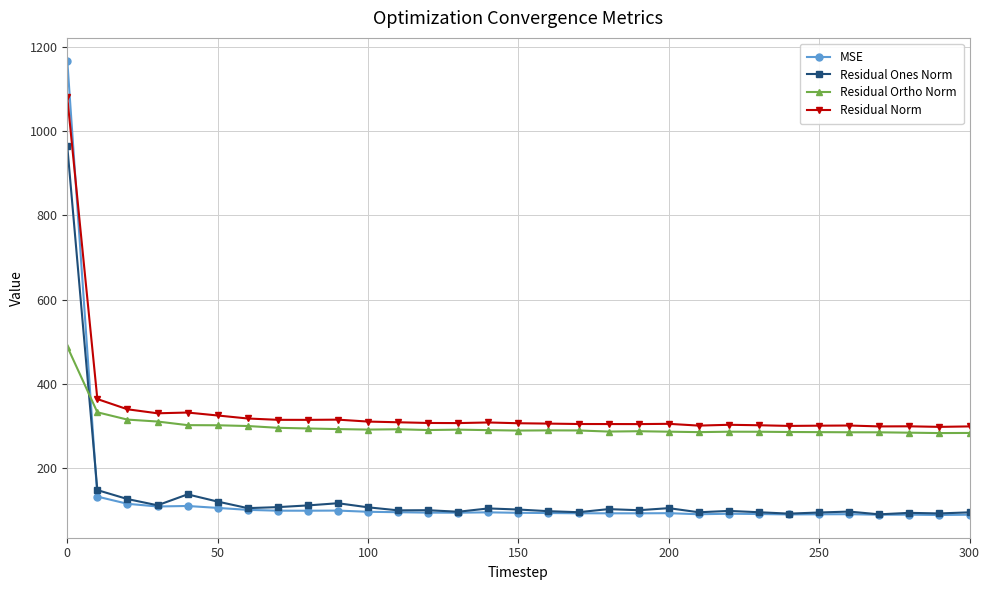

What are all the series names shown in the legend?

MSE, Residual Ones Norm, Residual Ortho Norm, Residual Norm